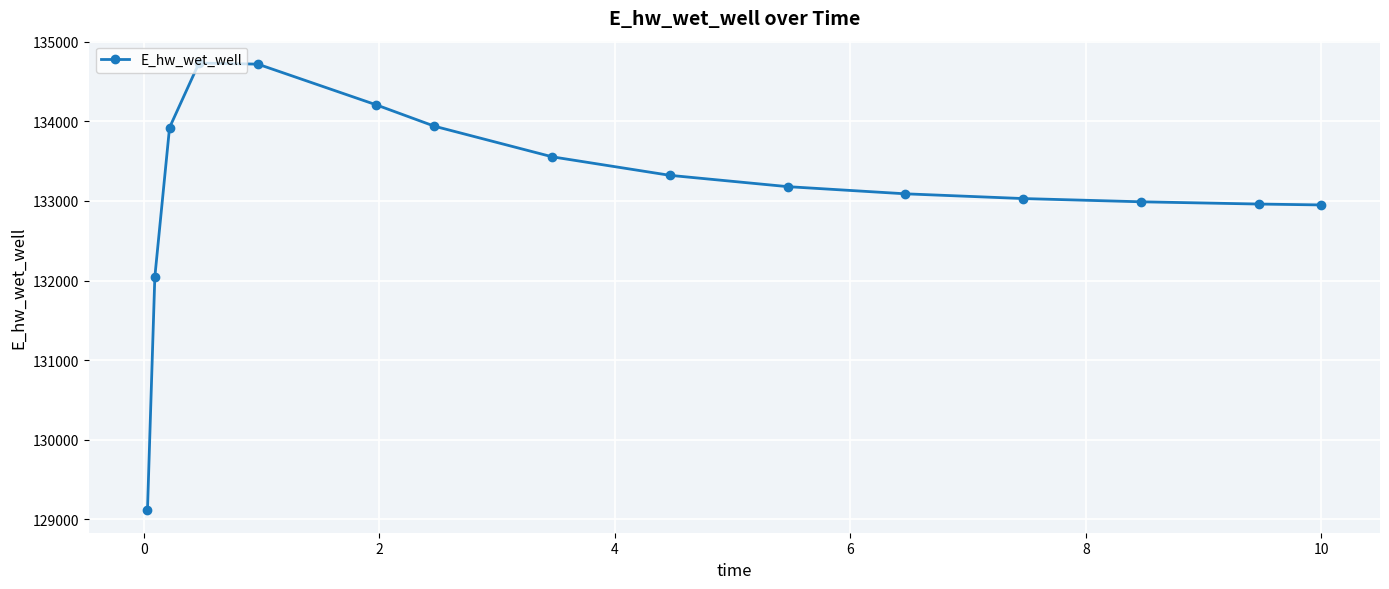

What is the average value?

133184.4